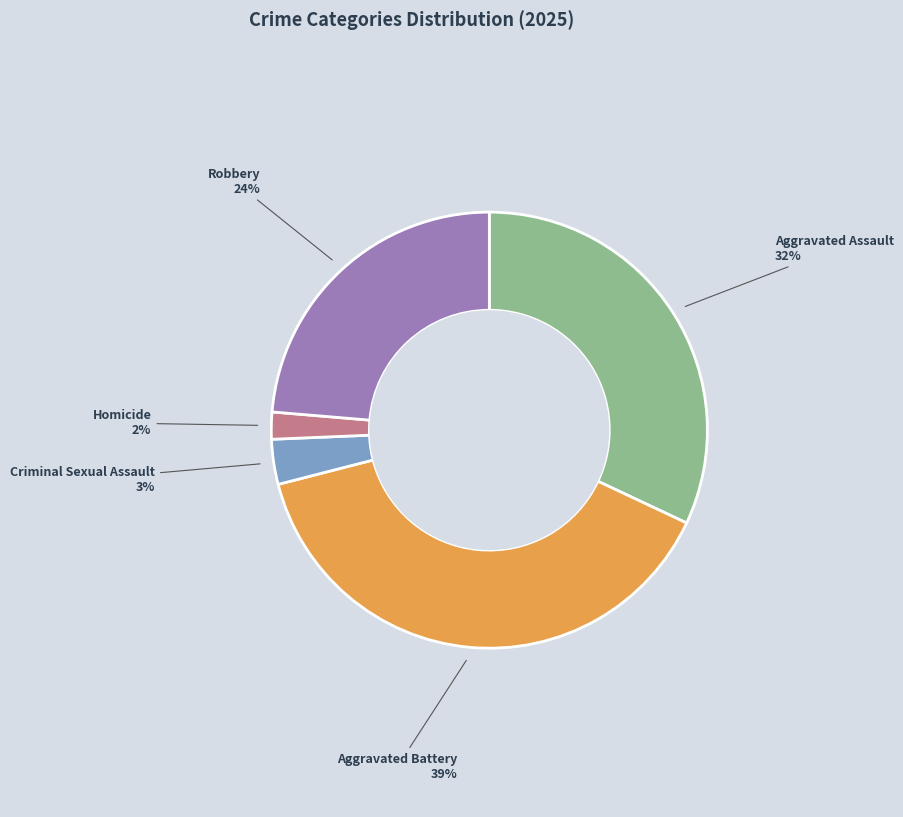

Between Aggravated Battery and Criminal Sexual Assault, which is larger?

Aggravated Battery